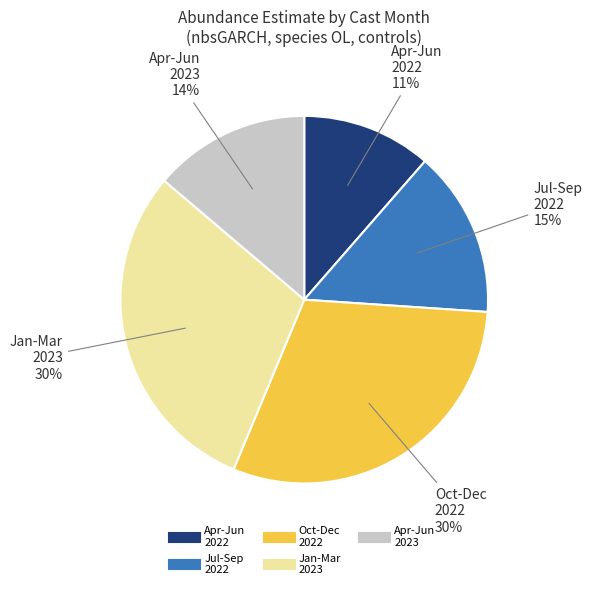

Is there a majority slice in this chart?

No